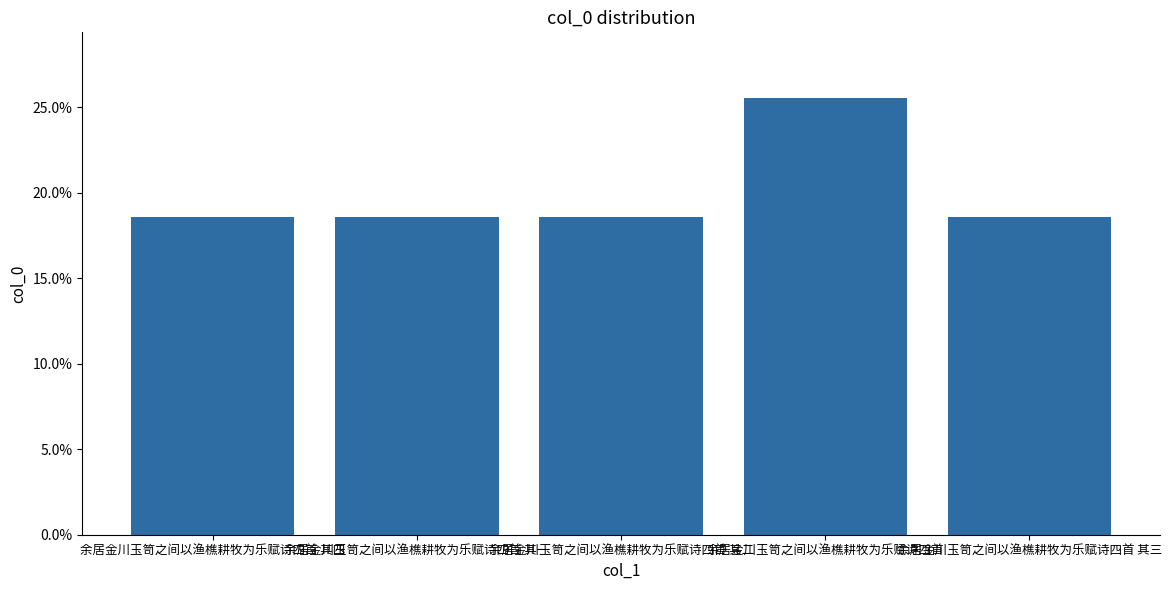

Reading right to left, extract all data points from this chart.

0.2	0.3	0.2	0.2	0.2